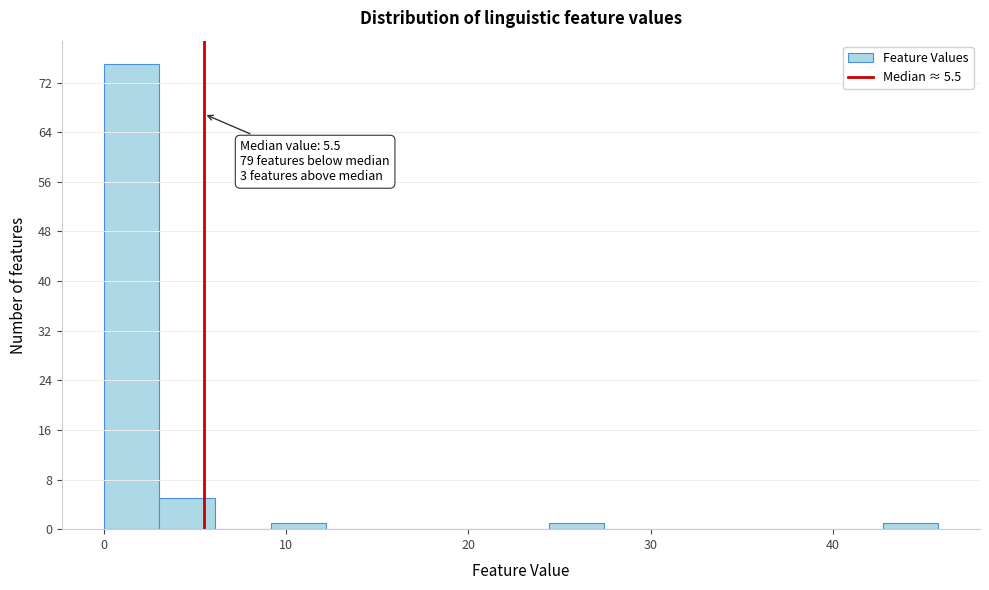

Around what value on the x-axis is the tallest bar? Give the approximate position of its centre, as read against the axis.

2